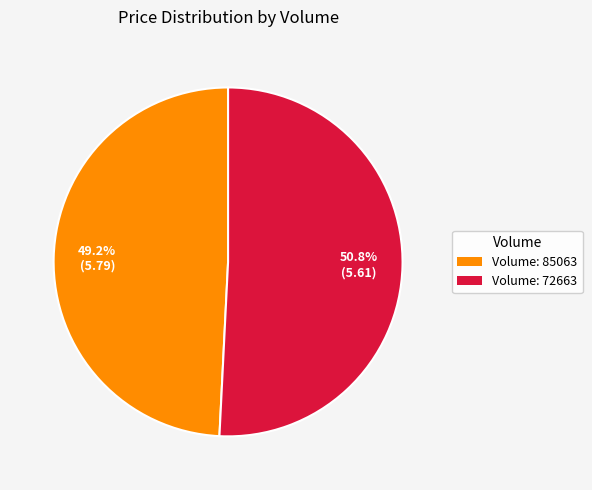

To the nearest percent, what is the average slice percentage?

50%